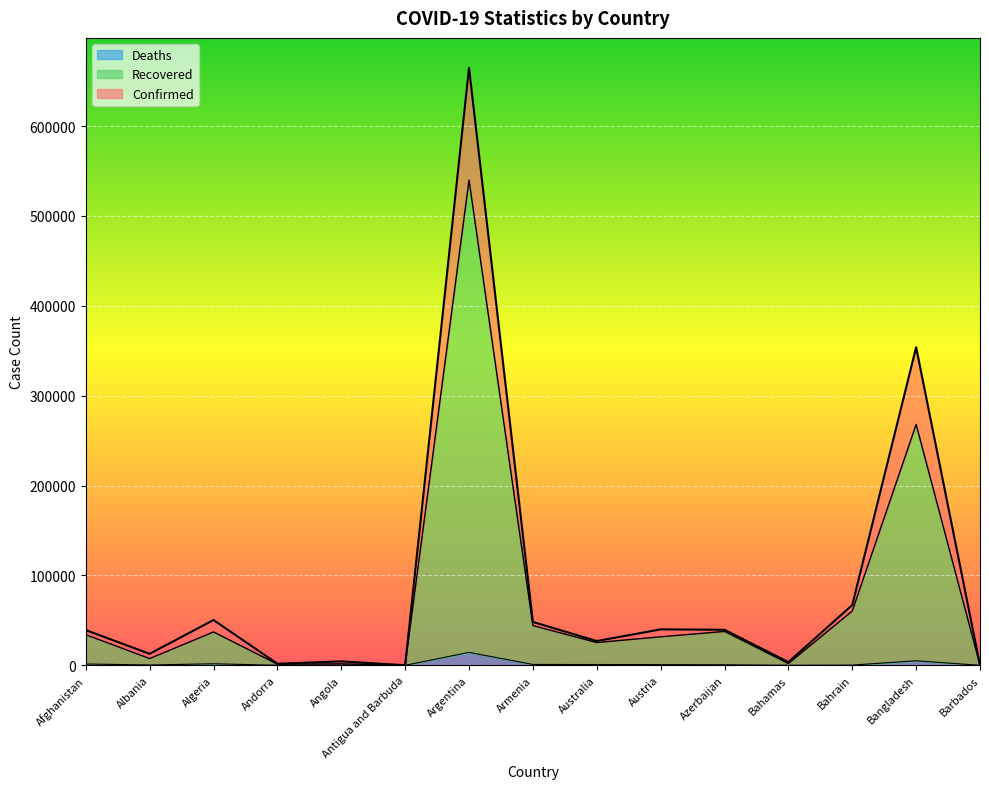

Is it true that Confirmed equals 2500 at Andorra?

False